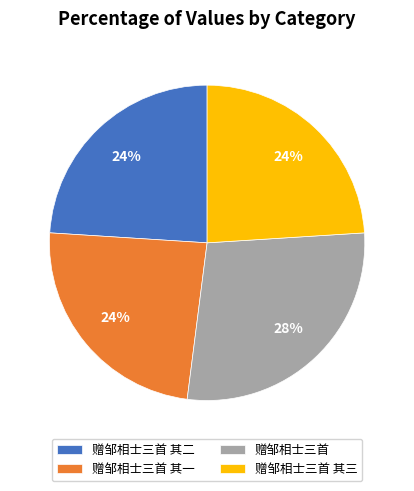

To the nearest percent, what is the difference between the largest and smallest slice percentages?

4%